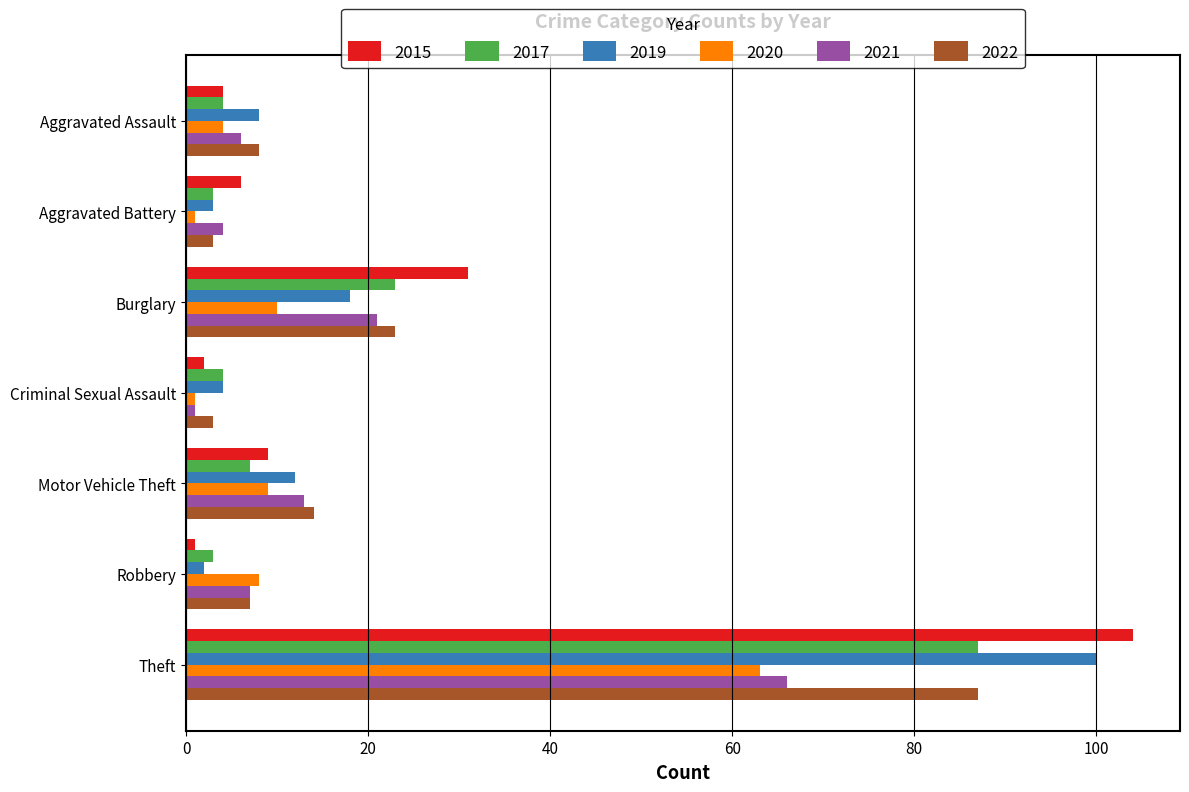

True or false: 2017 has a value of 23 at Burglary.

True